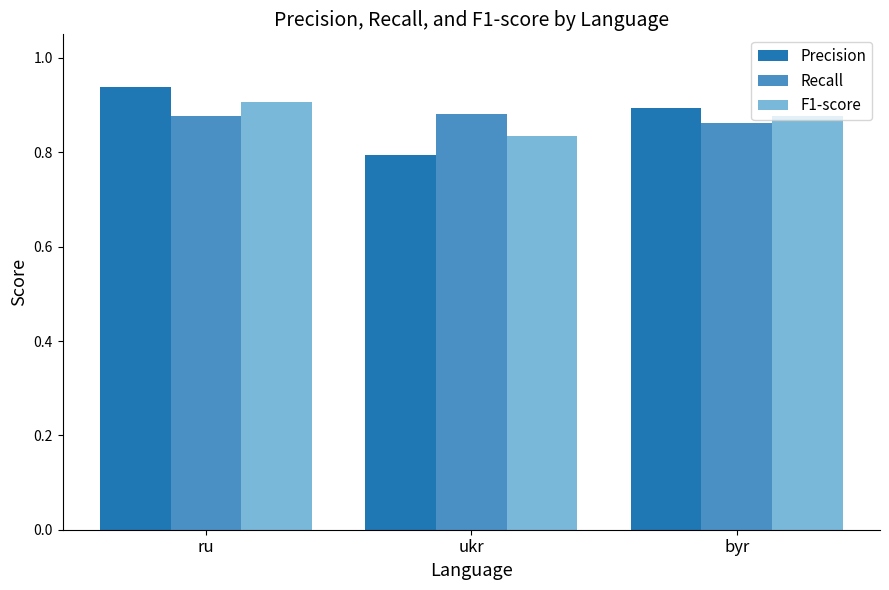

What is the label of the 2nd bar from the right?

ukr